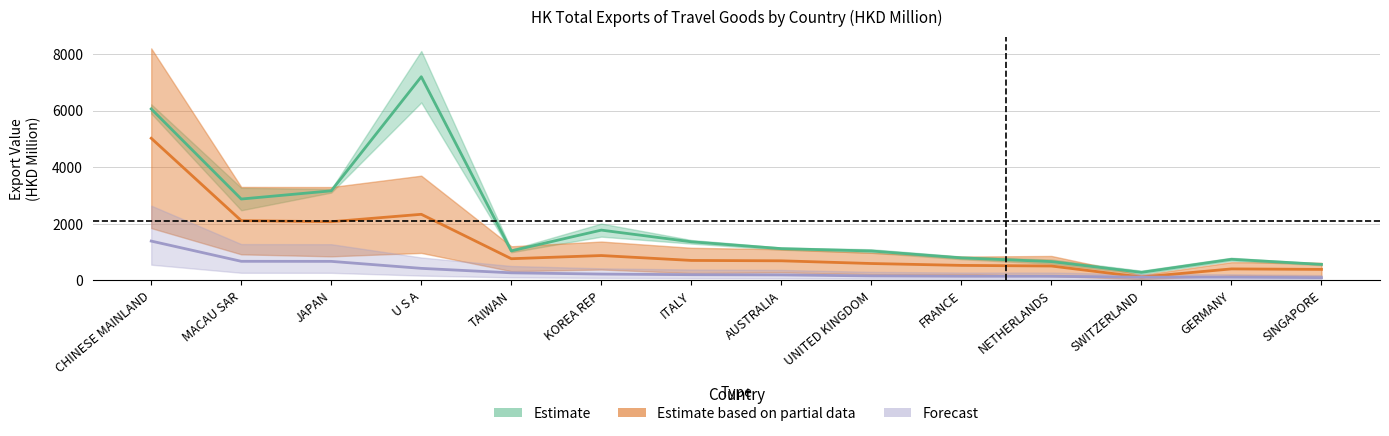

At which category does the chart reach its minimum across all series?

SINGAPORE